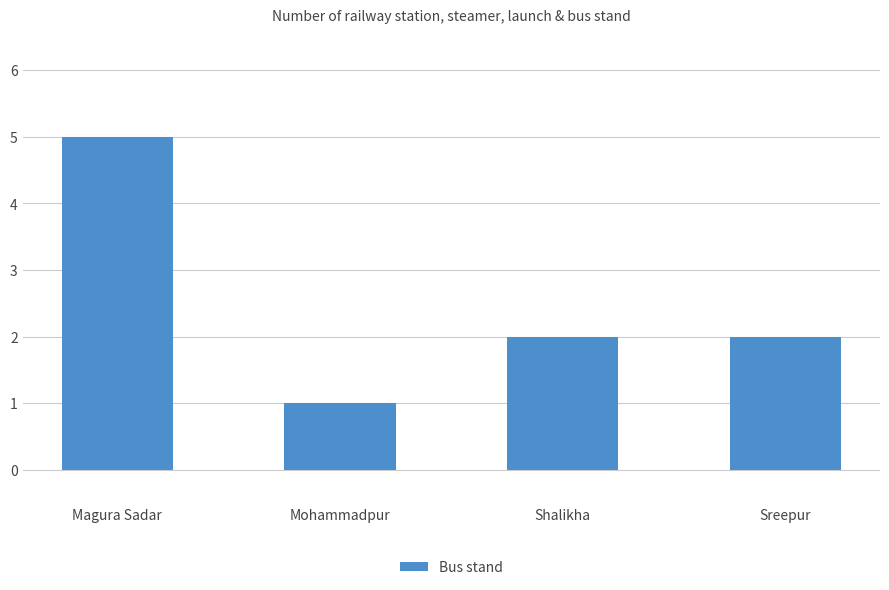

What is the label of the 4th bar from the left?

Sreepur